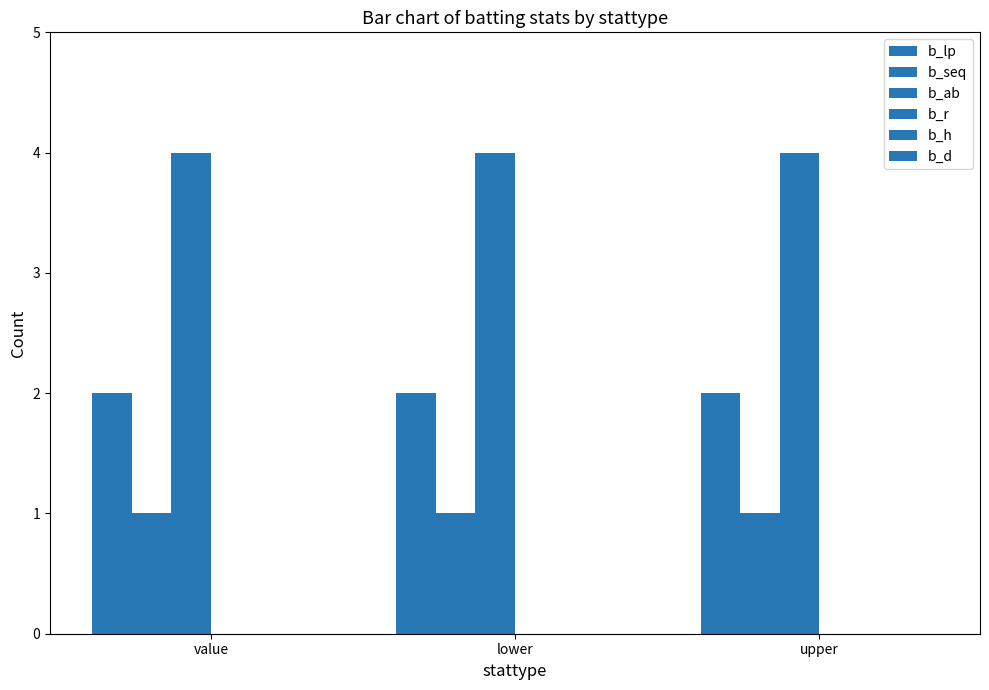

Rank the series by their maximum value, from lowest to highest.

b_r, b_h, b_d, b_seq, b_lp, b_ab